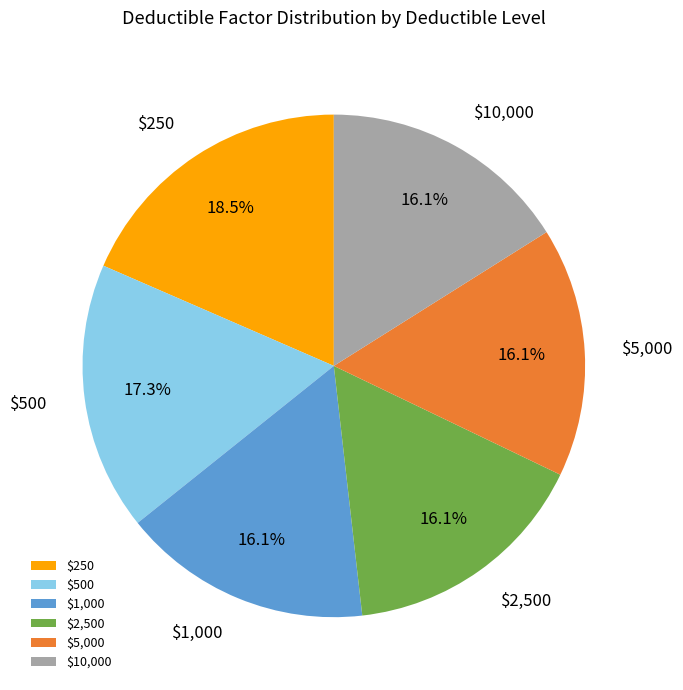

To the nearest percent, what is the difference between the $500 and $5,000 slice percentages?

1%